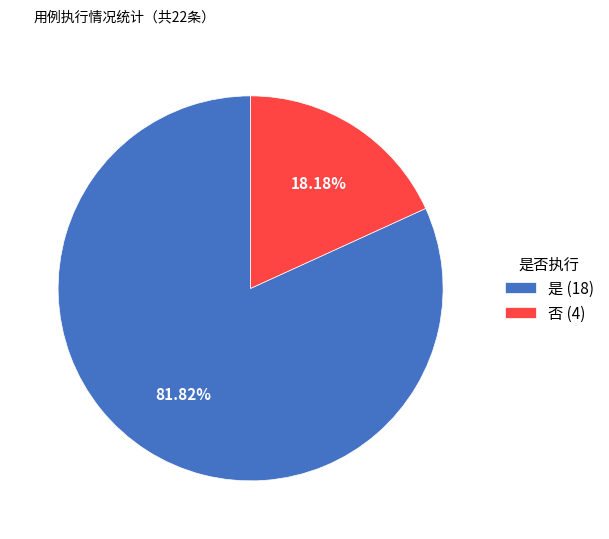

What is the ratio of the value at 否 to the value at 是?

0.2